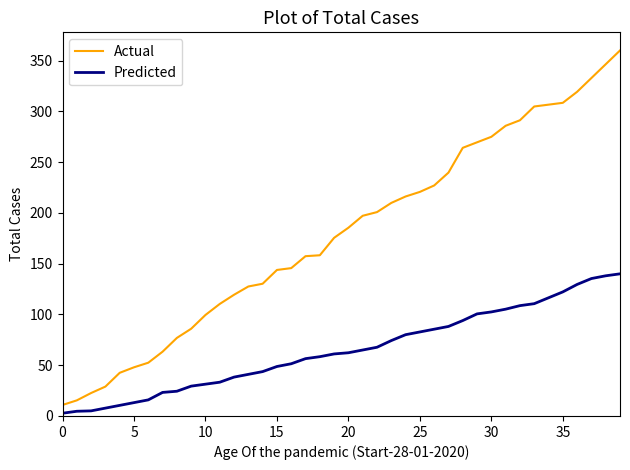

What is the difference between the maximum and minimum values in the Predicted series?

137.3